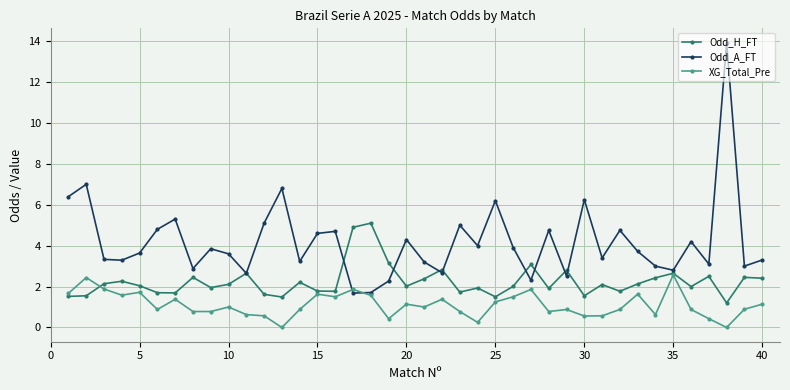

Which series has the largest total across all categories?

Odd_A_FT